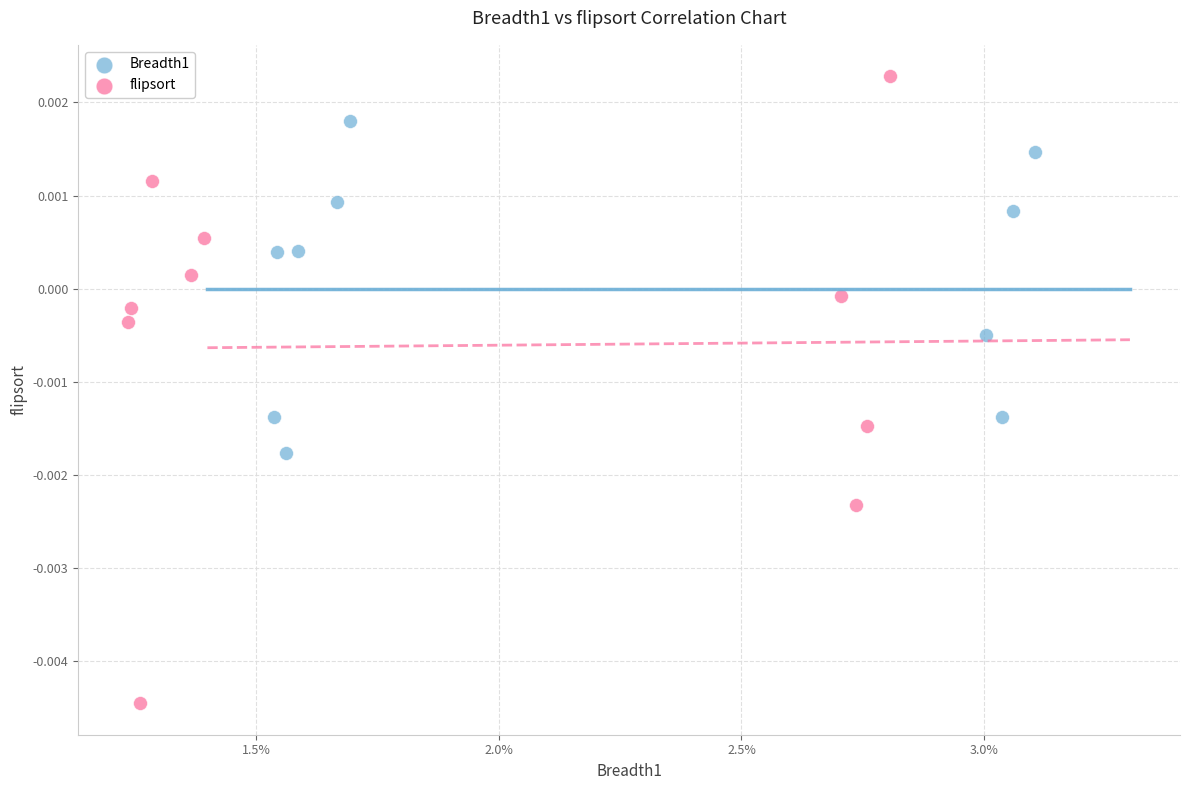

Which series contains the lowest Y value?

flipsort